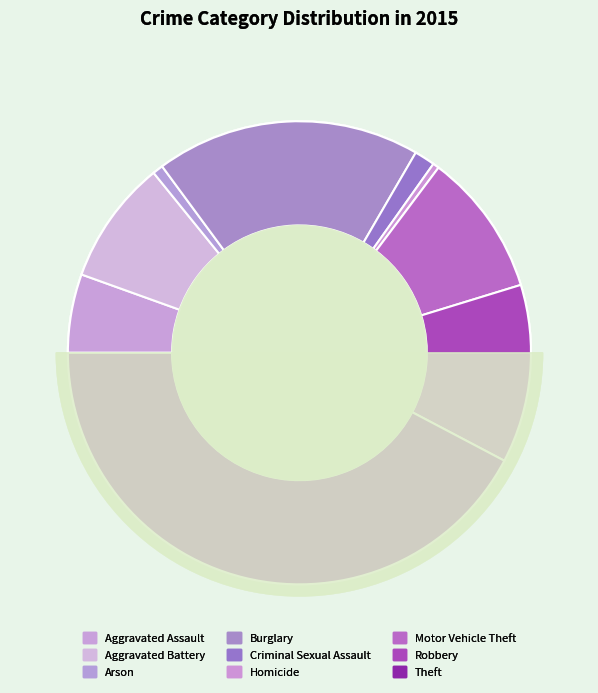

To the nearest percent, what percentage of the pie is Theft?

42%